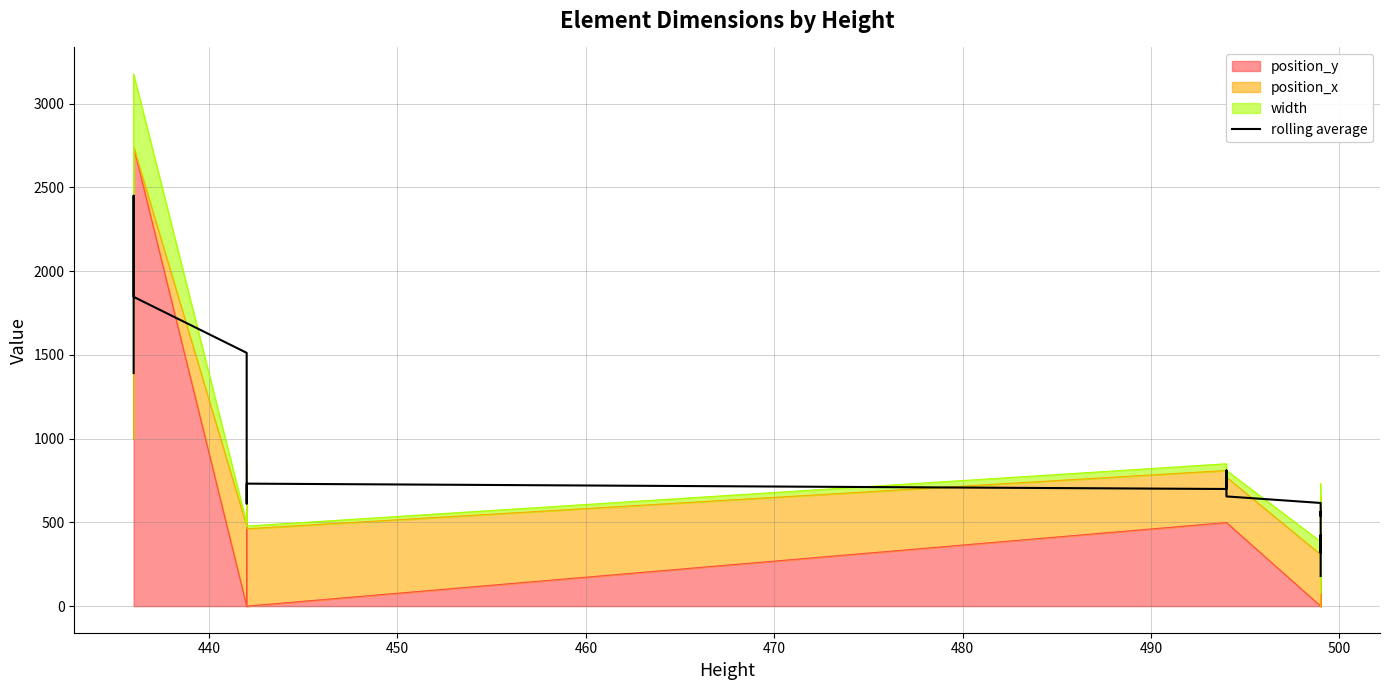

True or false: the data shows 823.0 at 430.

False